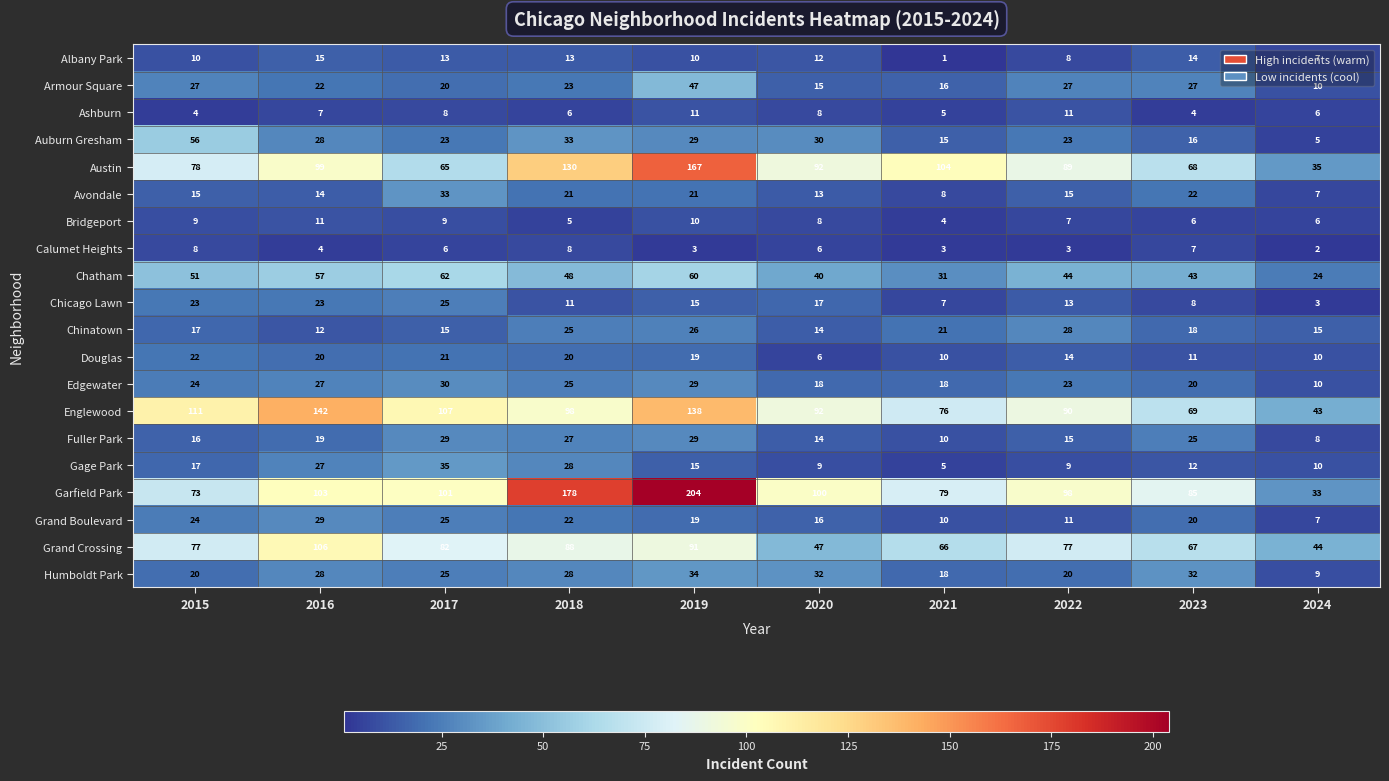

Where is Edgewater nearest to the value 20?

2023